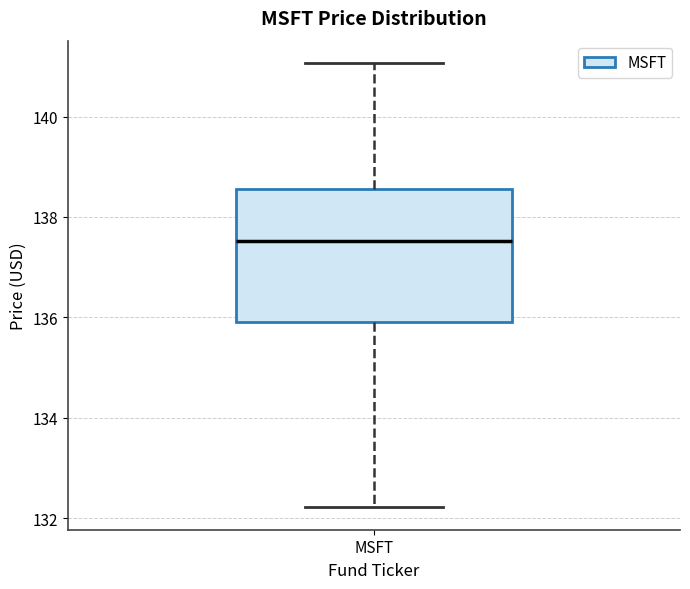

Where does the median line of the box for MSFT sit on the y-axis? The values are not printed on the chart, so give them approximately, as read against the axis.

137.6